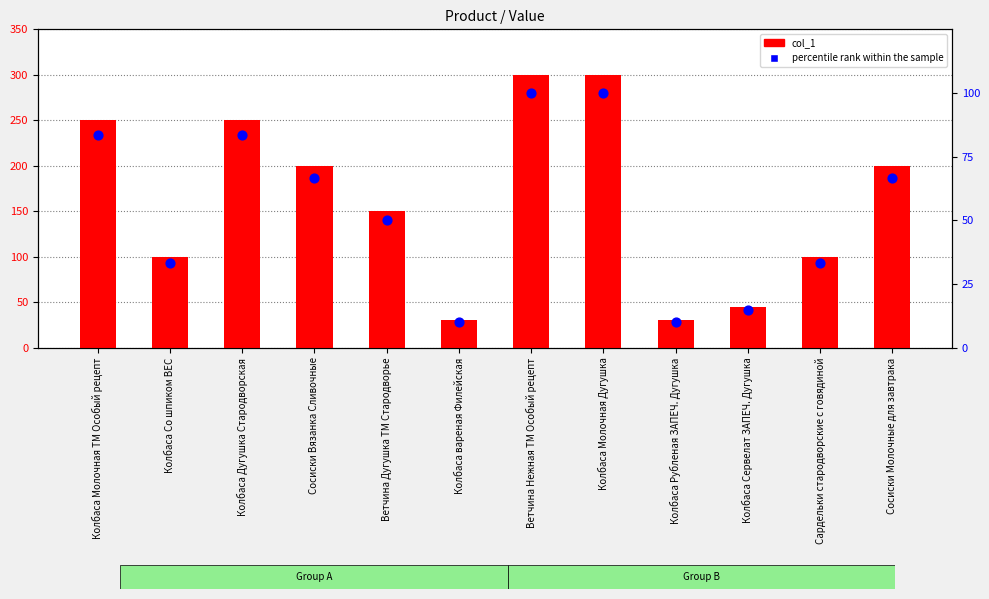

Which series contains the lowest Y value?

percentile rank within the sample